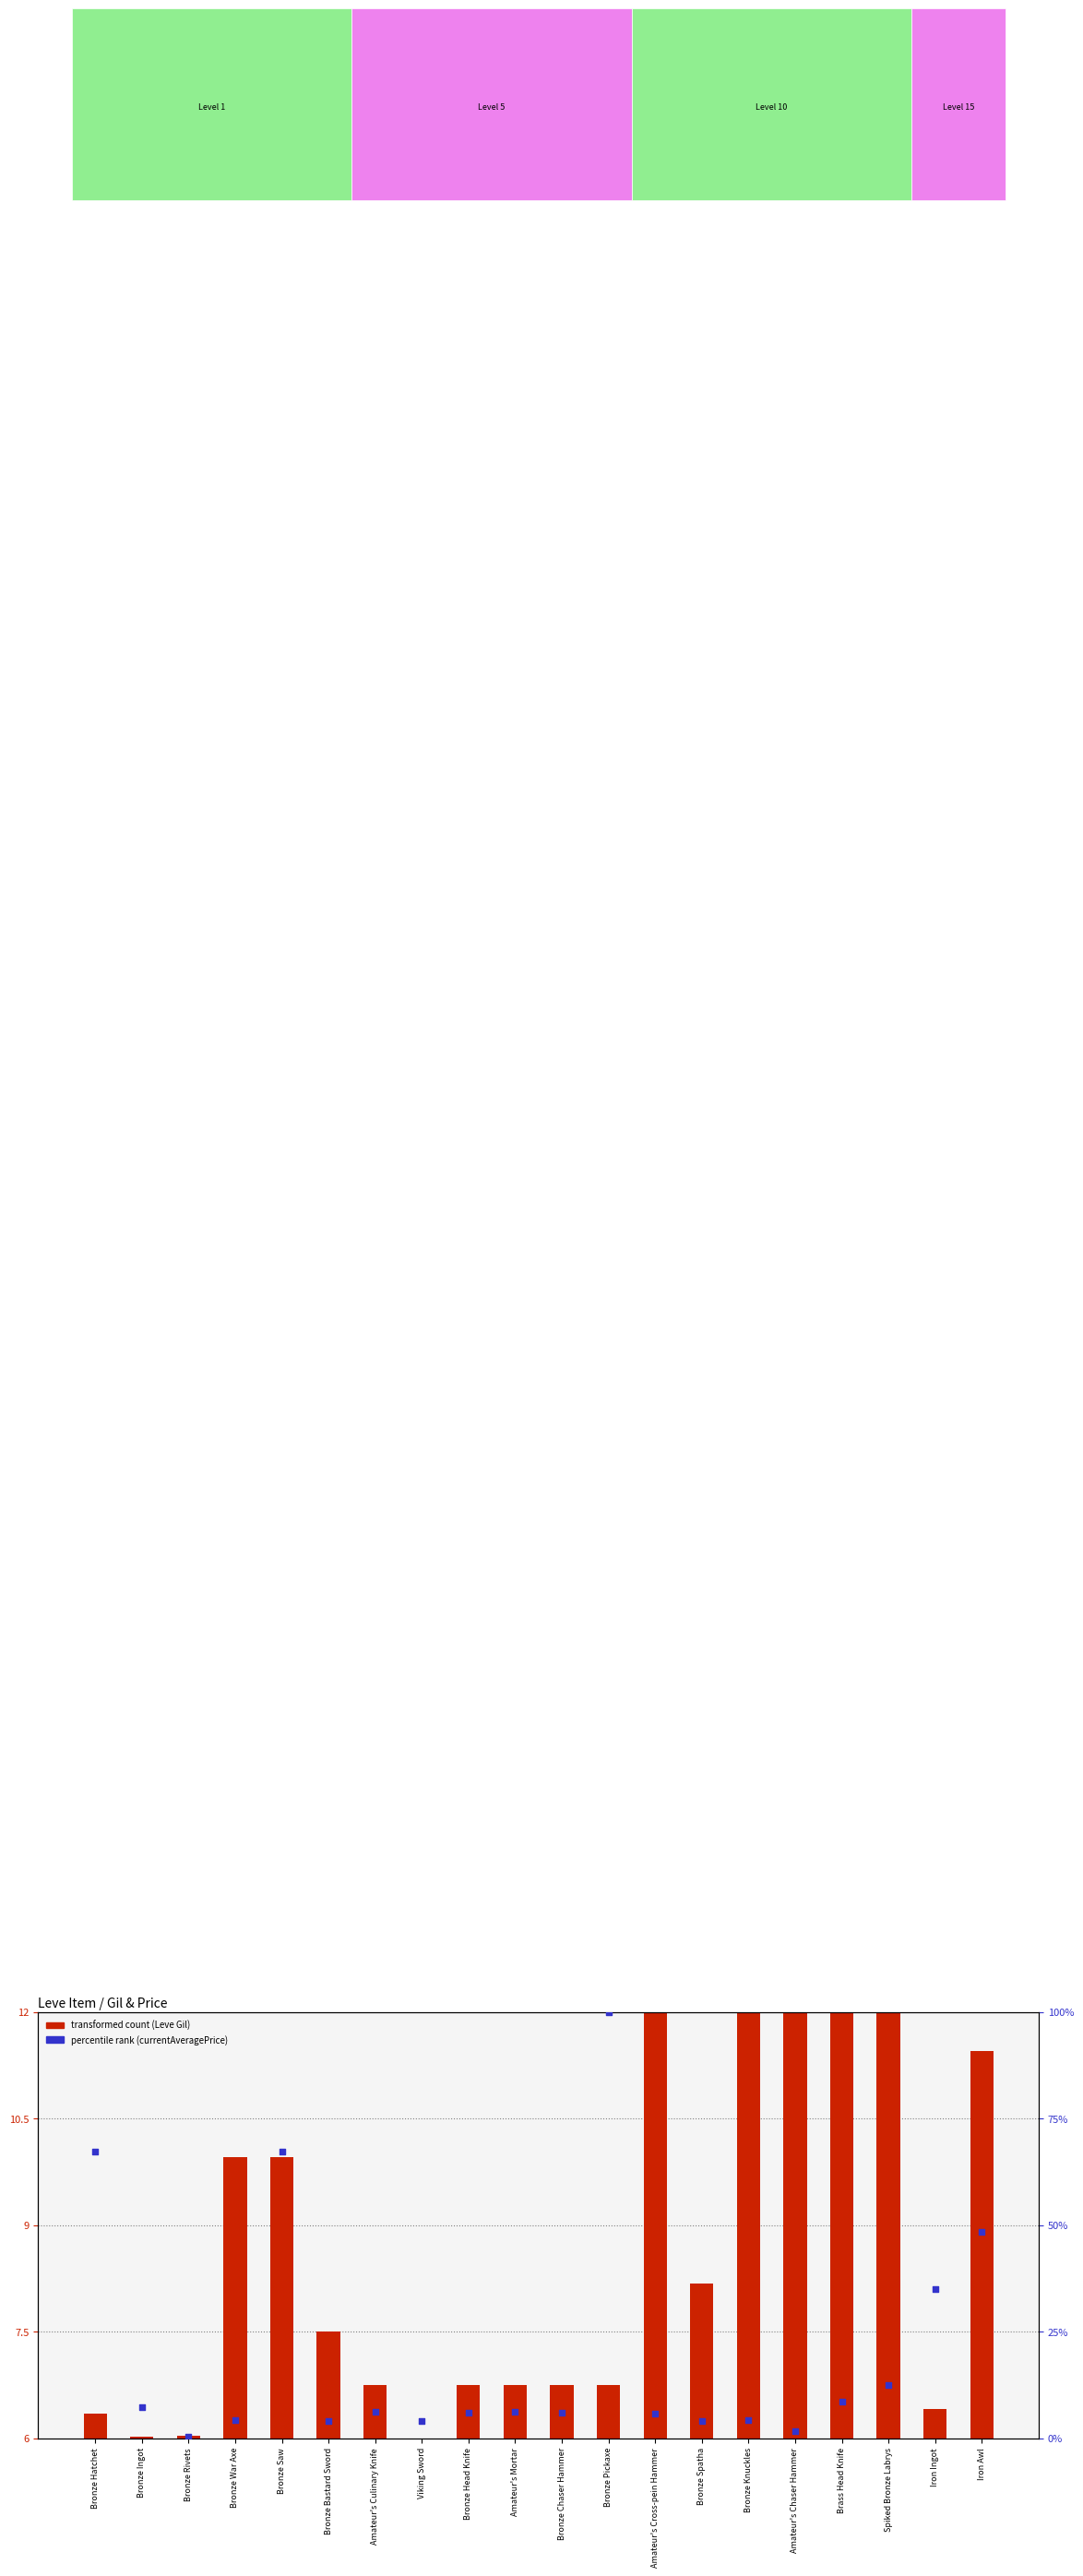

At which category is the sum across all series the highest?

Bronze Pickaxe